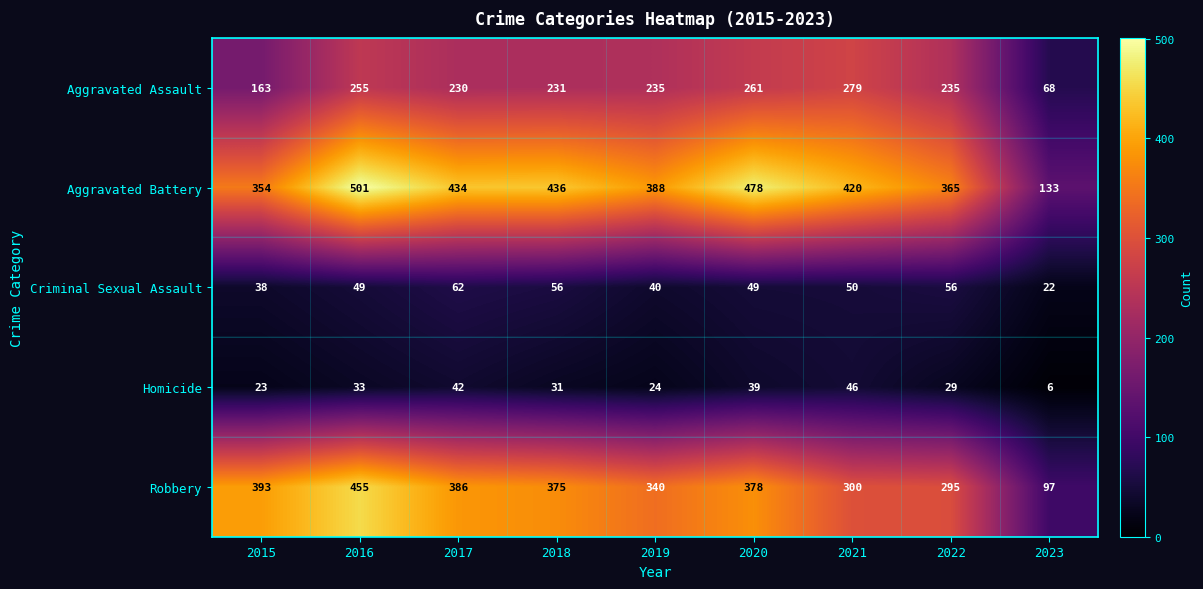

What is the spread (max minus min) of values at 2019?

364